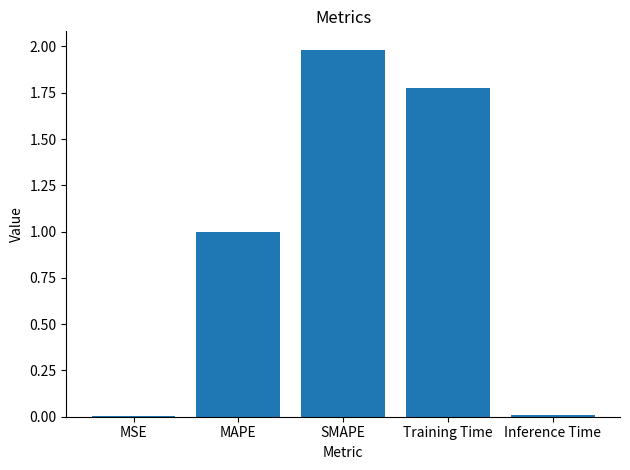

Which has a higher value, SMAPE or MSE?

SMAPE